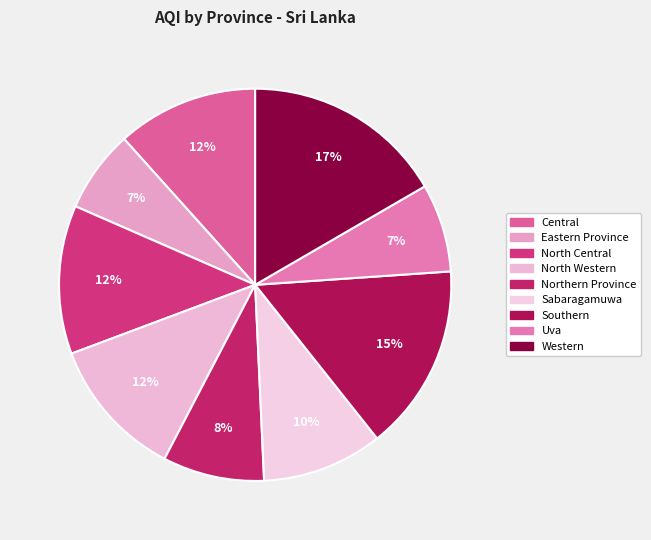

Do Western and Sabaragamuwa together represent more than half of the pie?

No